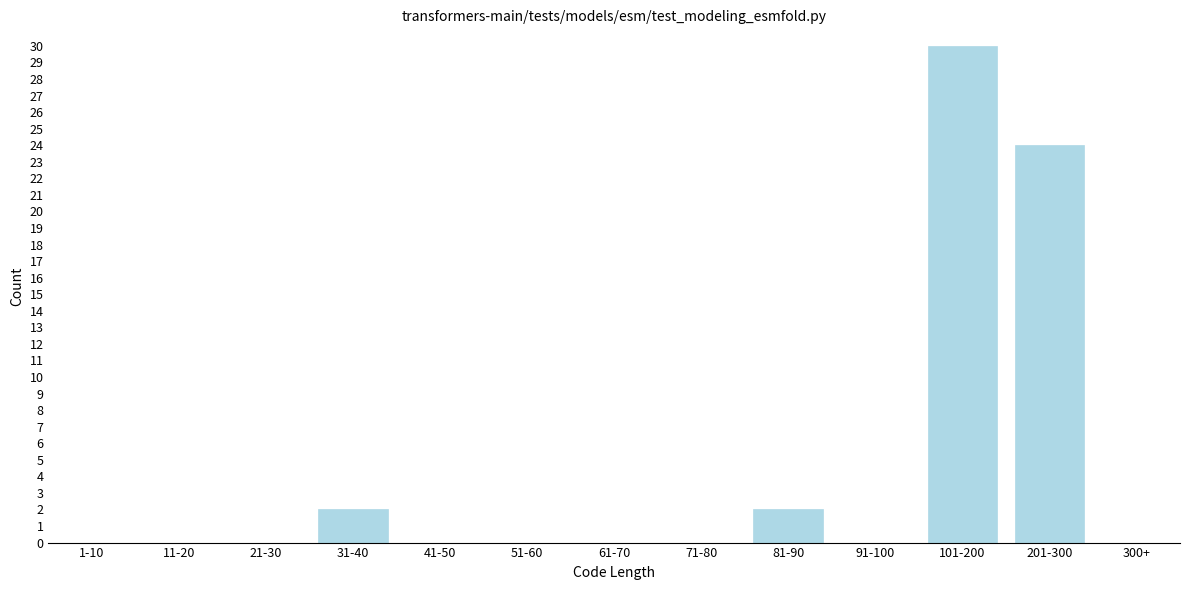

Reading left to right, list all the values displayed in this chart.

1-10=0	11-20=0	21-30=0	31-40=2	41-50=0	51-60=0	61-70=0	71-80=0	81-90=2	91-100=0	101-200=30	201-300=24	300+=0